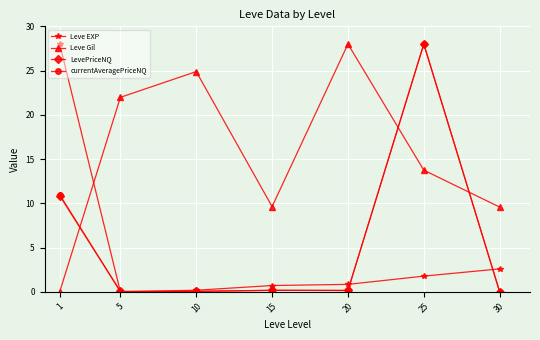

What is the difference between the maximum and second lowest values in the currentAveragePriceNQ series?

28.0